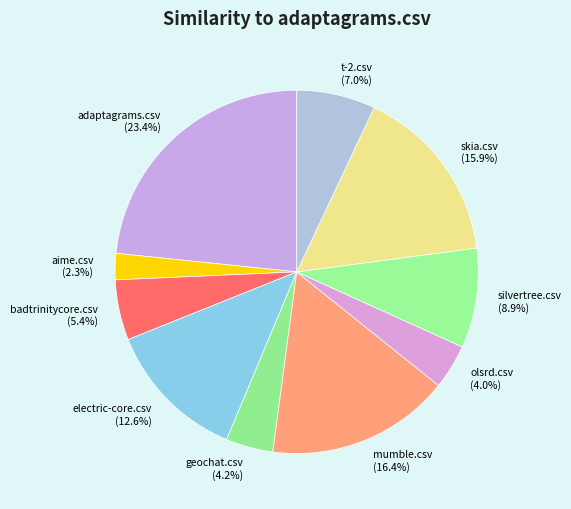

Do mumble.csv (16.4%) and silvertree.csv (8.9%) together represent more than half of the pie?

No